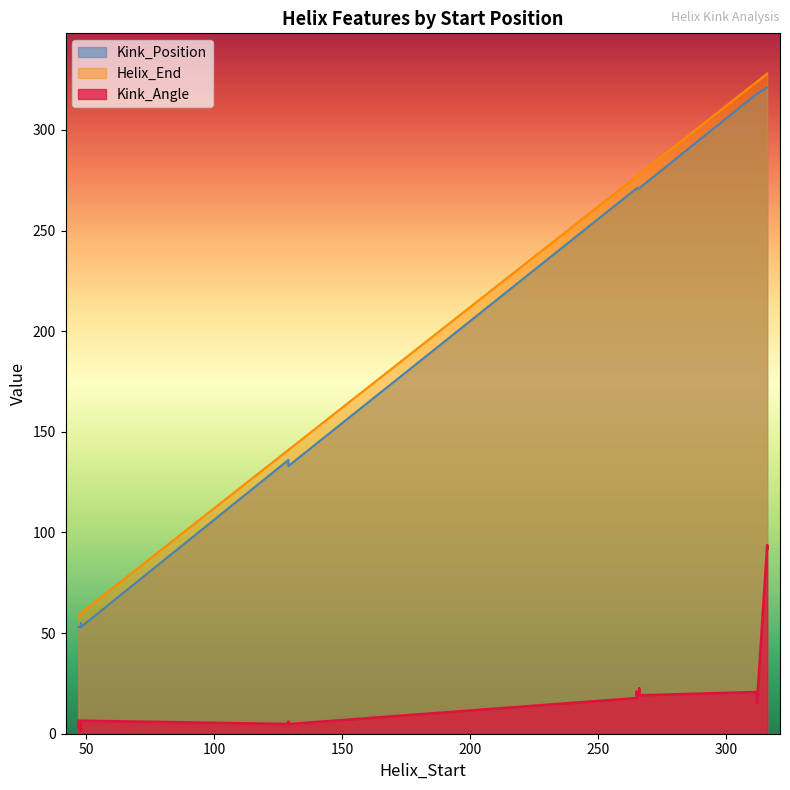

Between 48 and 312, which is larger?

312